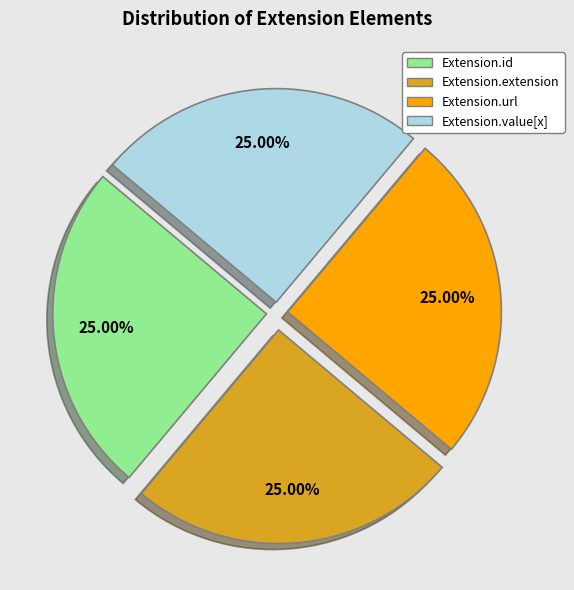

Approximately how many times larger is the value at Extension.url compared to Extension.id?

1.0